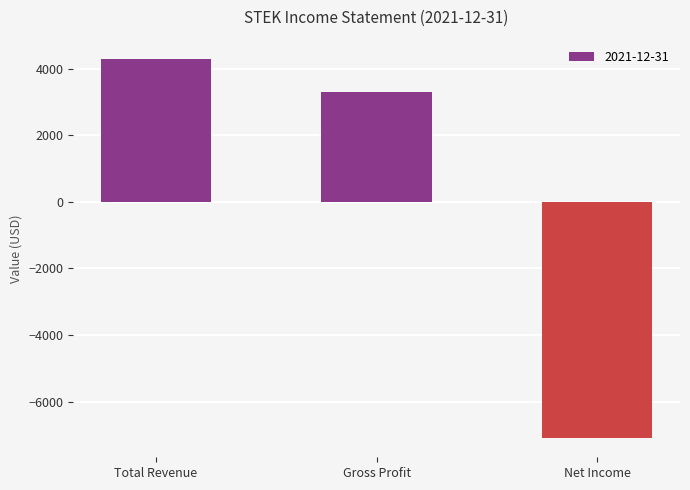

Reading left to right, list all the values displayed in this chart.

4300	3300	-7100